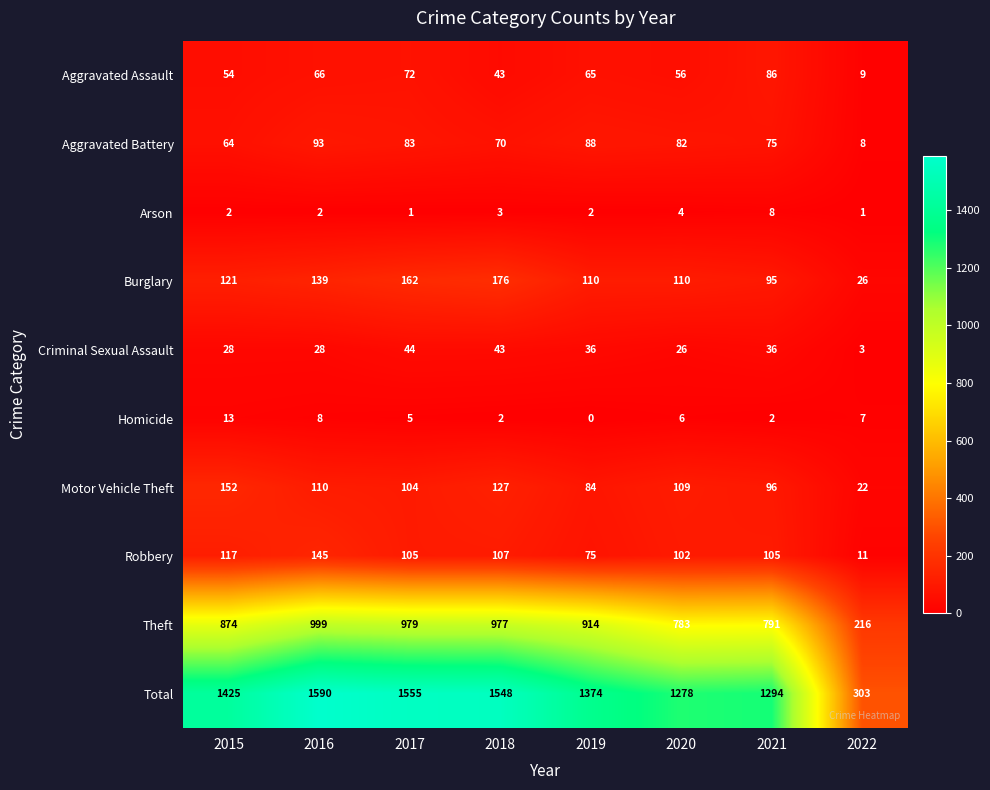

Between 2015 and 2020, which series saw the biggest shift?

Total